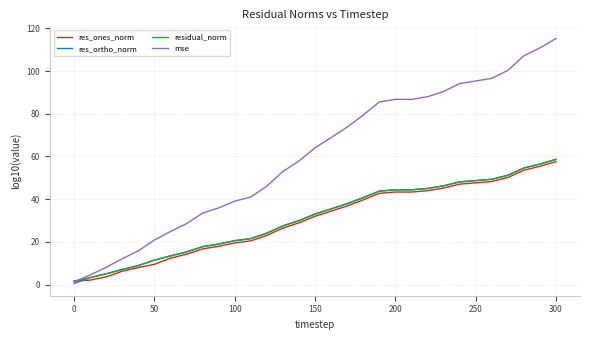

Which series has the widest spread of values?

mse